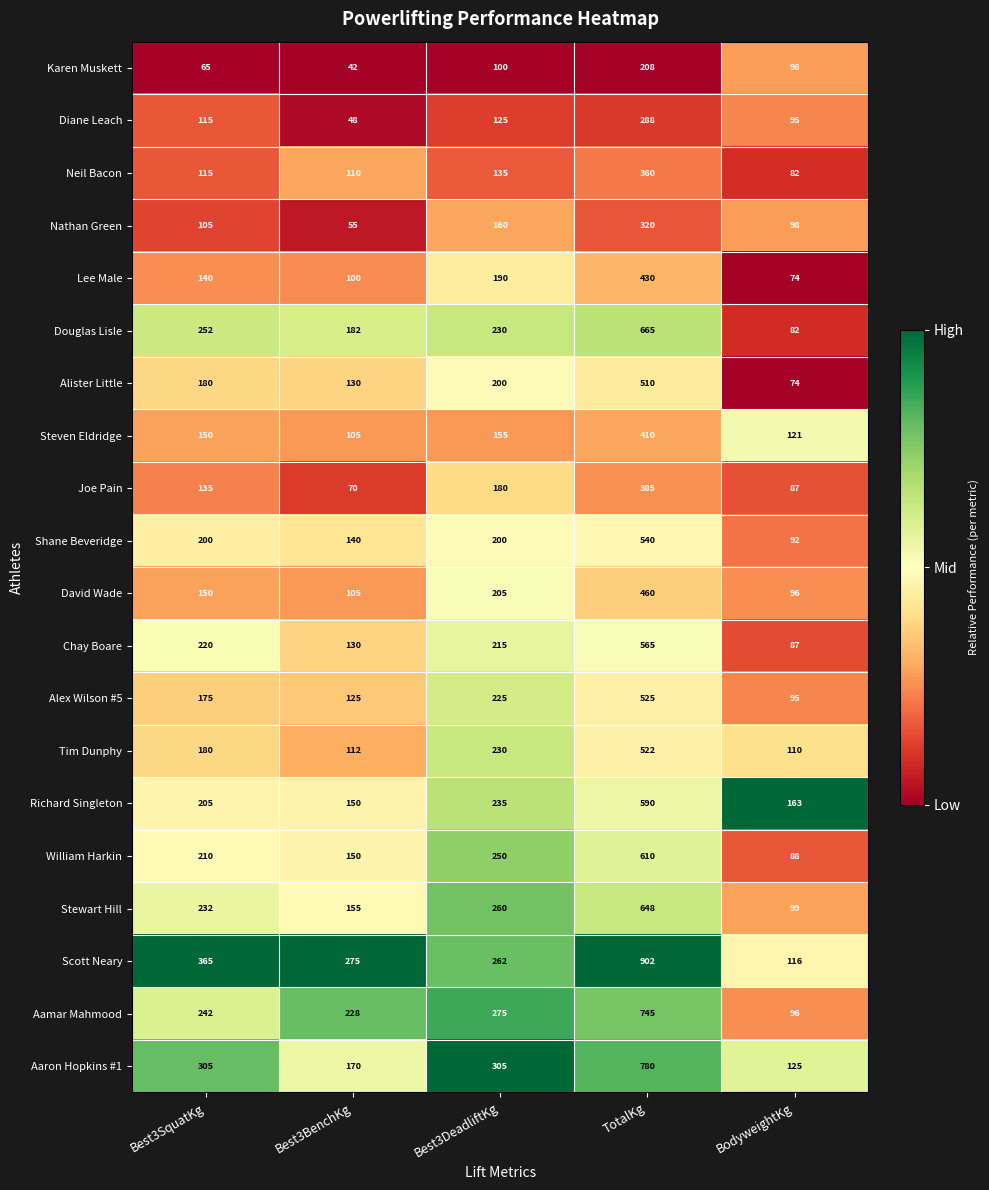

What is the maximum value shown in the chart?

902